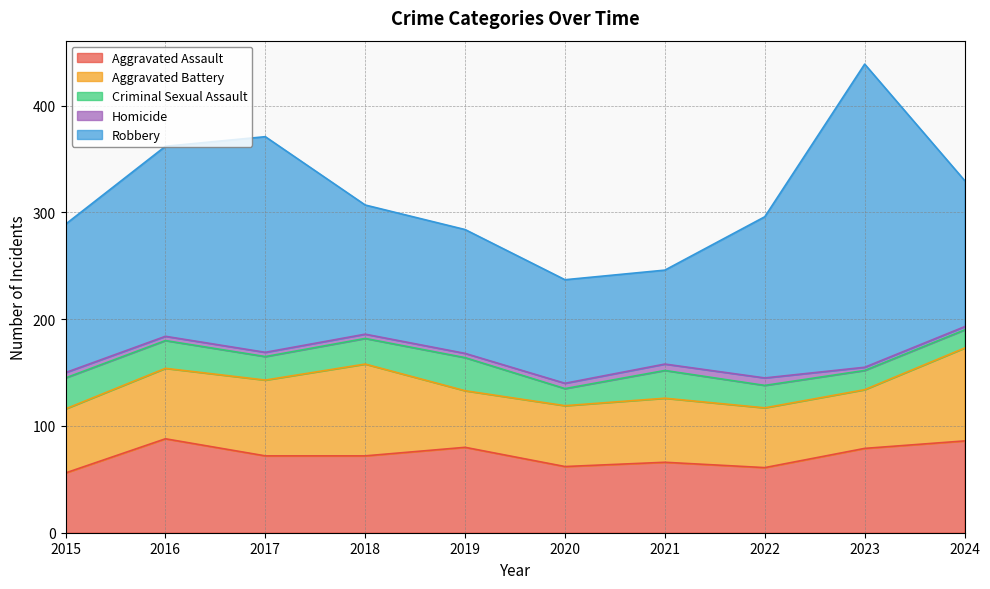

Is the value of Aggravated Battery at 2023 greater than the value of Robbery at 2018?

No